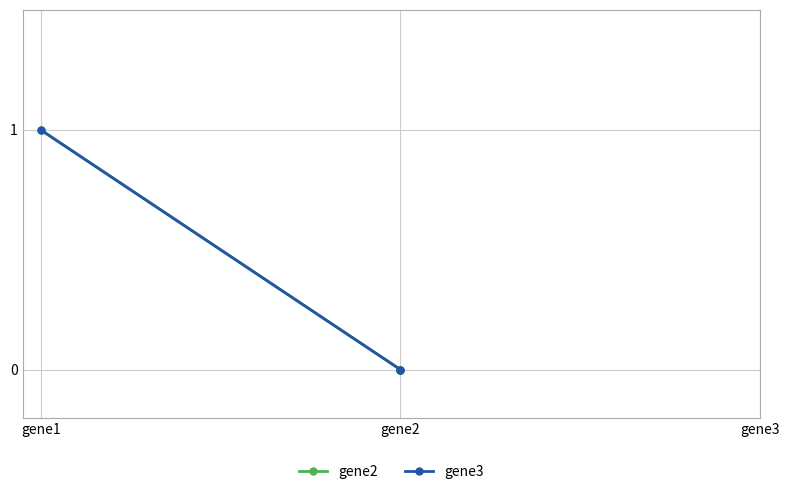

Which series has the largest total across all categories?

gene2